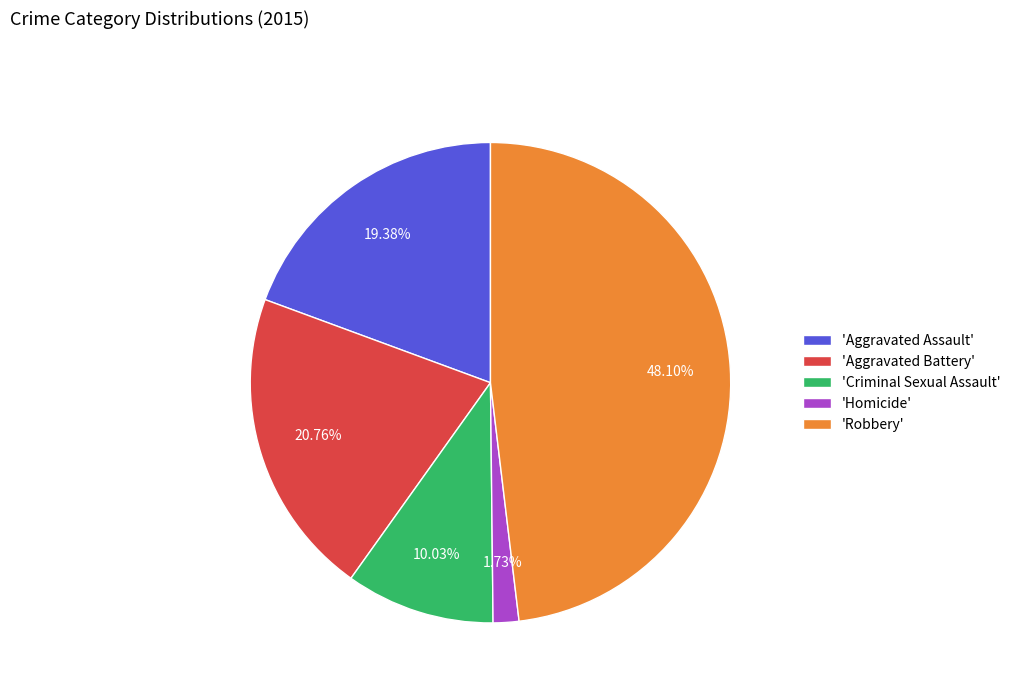

What is the largest slice in the pie chart?

'Robbery'